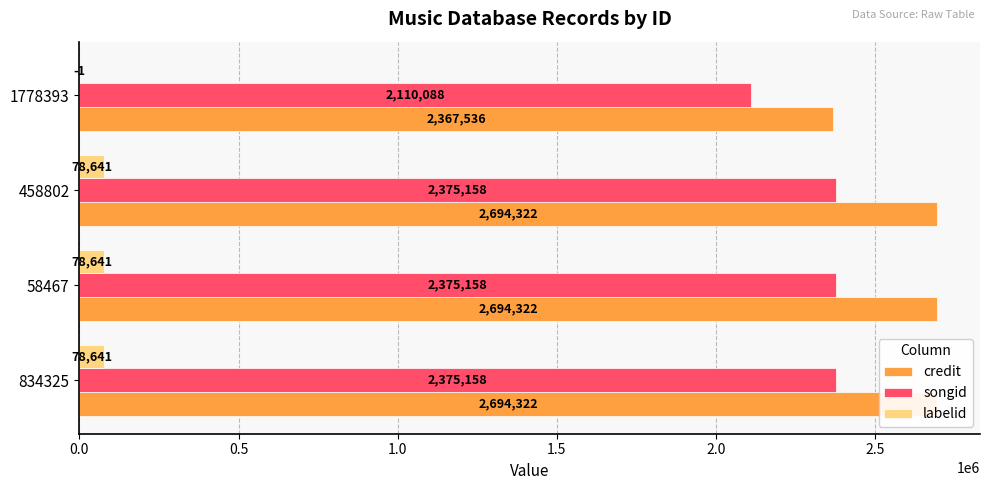

How many data points in credit are less than 2694322?

1